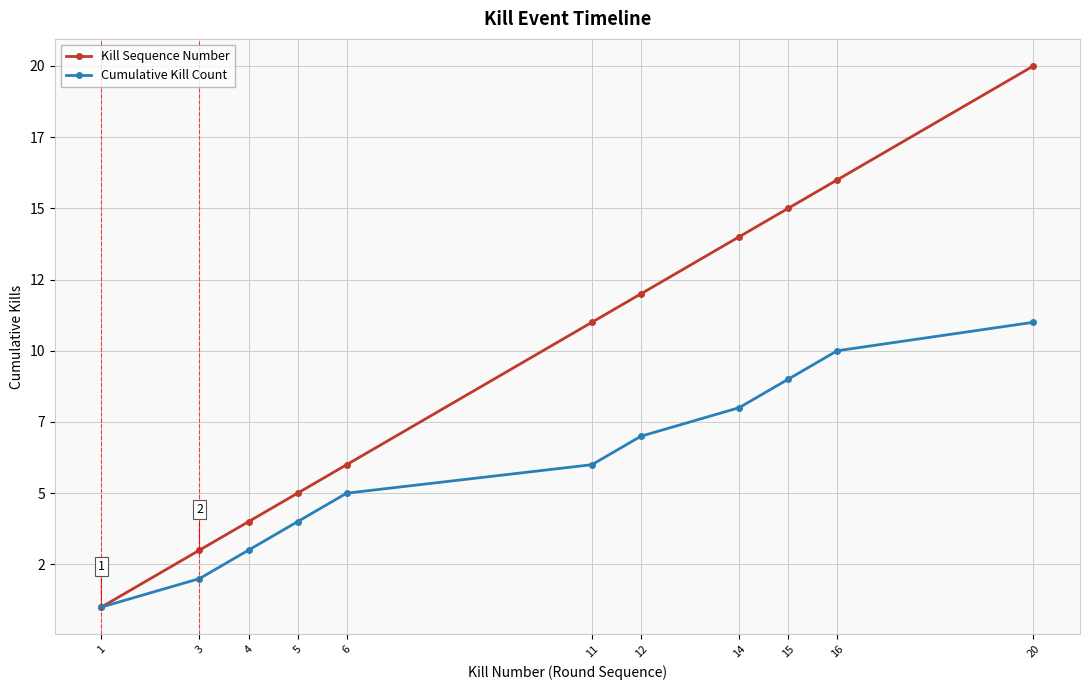

Rank the series by their maximum value, from lowest to highest.

Cumulative Kill Count, Kill Sequence Number